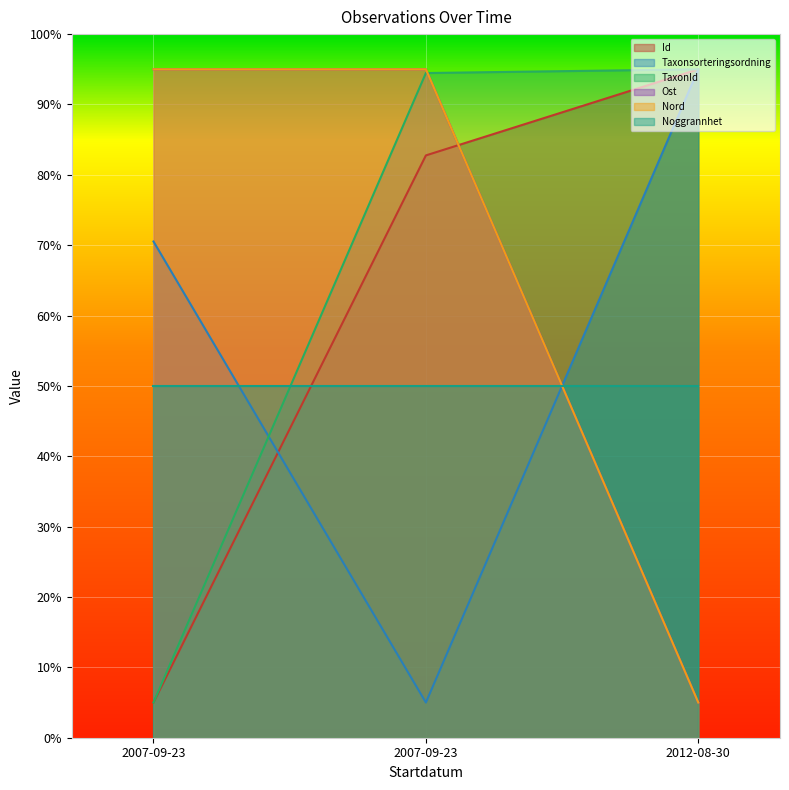

What is the maximum value shown in the chart?

95.0